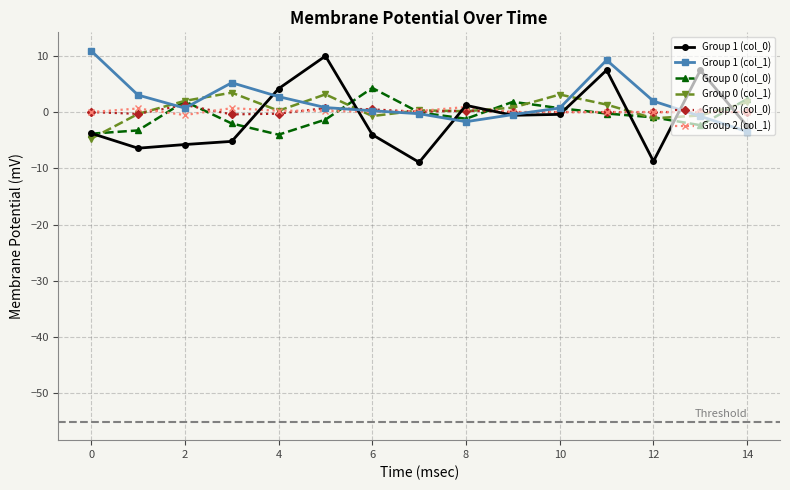

True or false: Group 1 (col_0) and Group 0 (col_1) cross at least once.

True